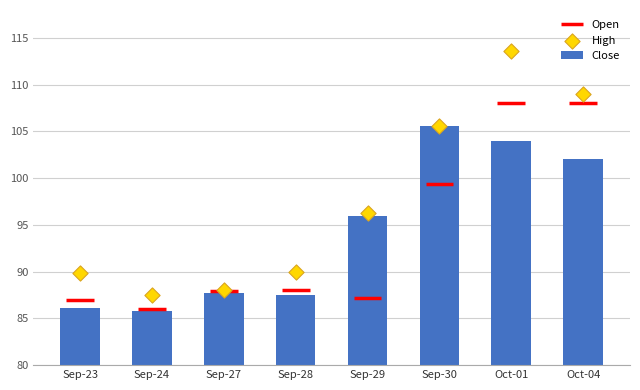

What is the sum of all Close values?

754.6